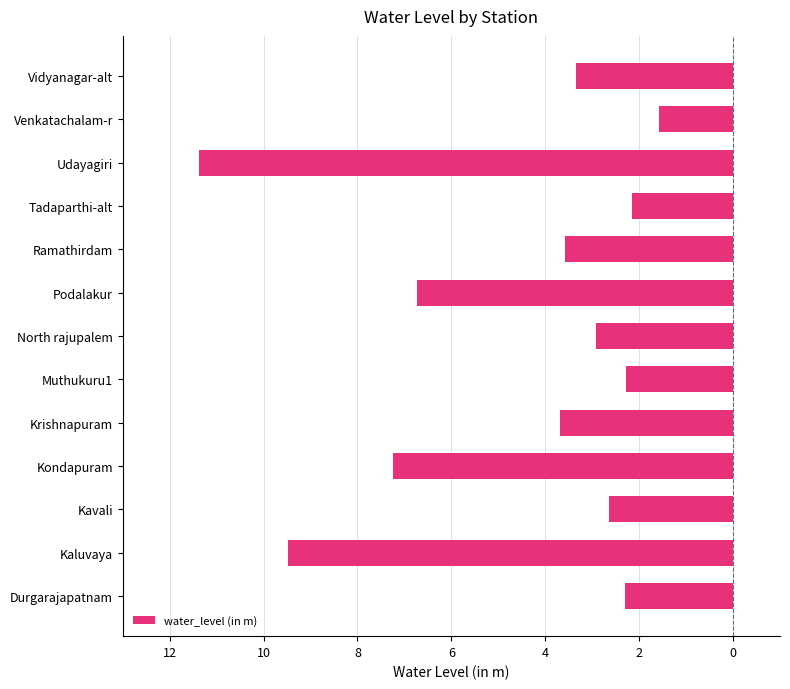

Are the bars horizontal?

Yes